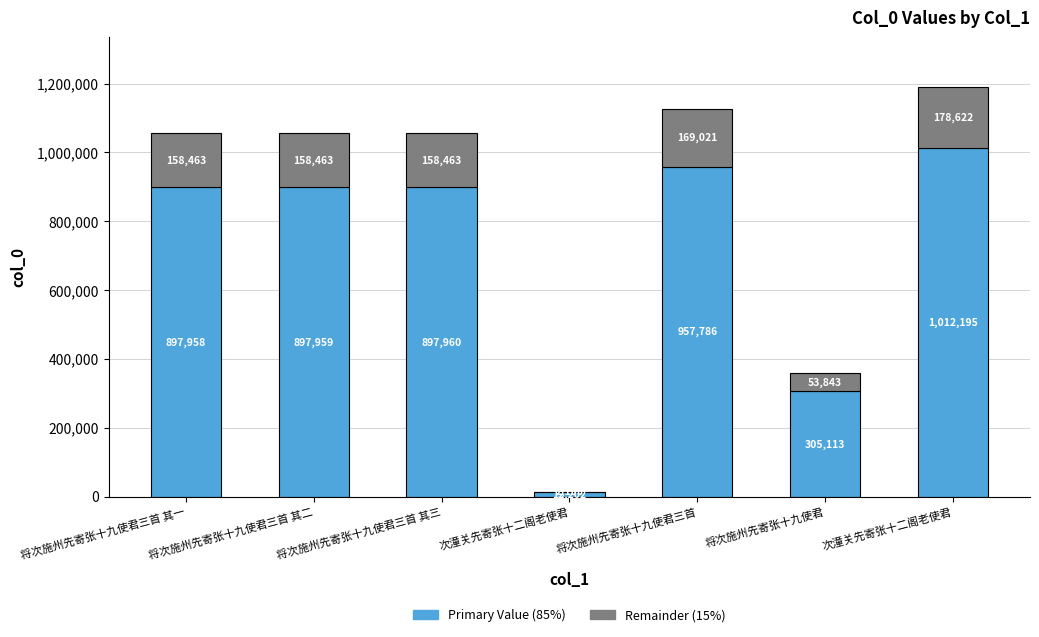

The value of col_0 (Remainder) at 将次施州先寄张十九使君 is 53843.6. True or false?

True